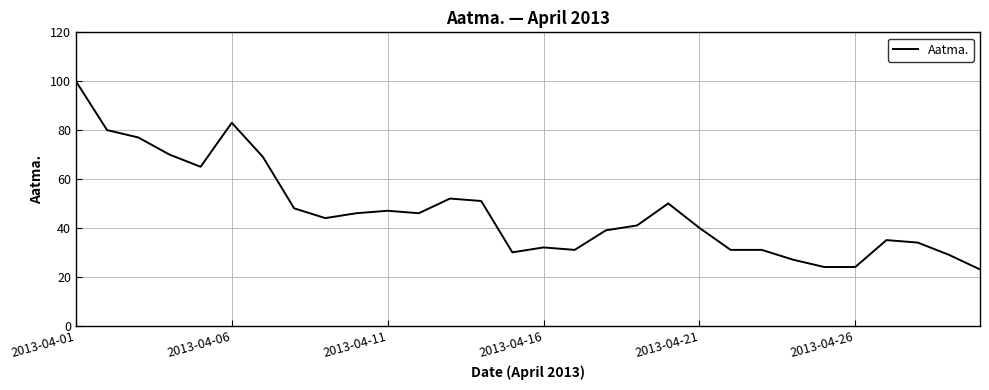

What is the maximum value shown in the chart?

100